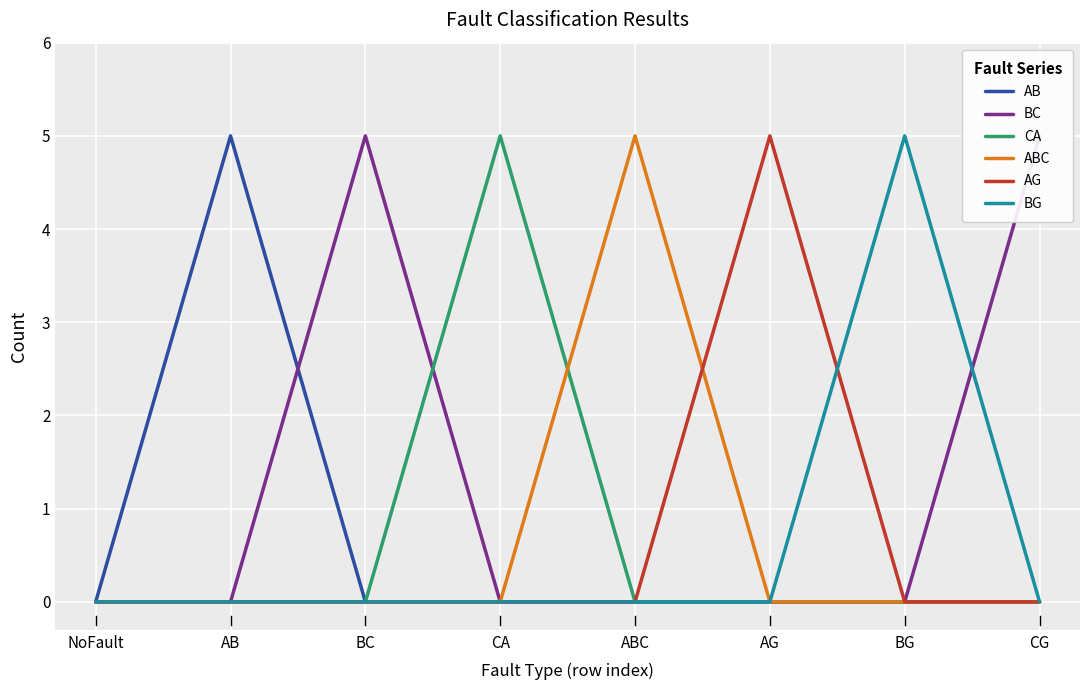

The value of AG at CA is -2. True or false?

False